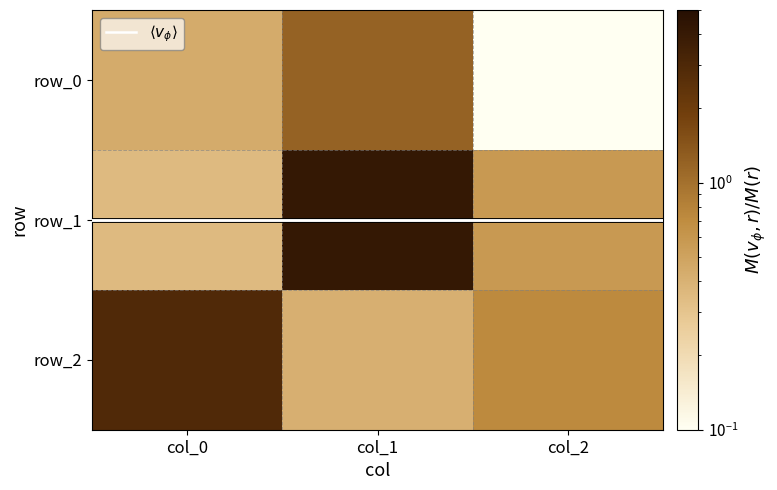

What is the difference between the maximum and minimum values in the row_0 series?

1.1